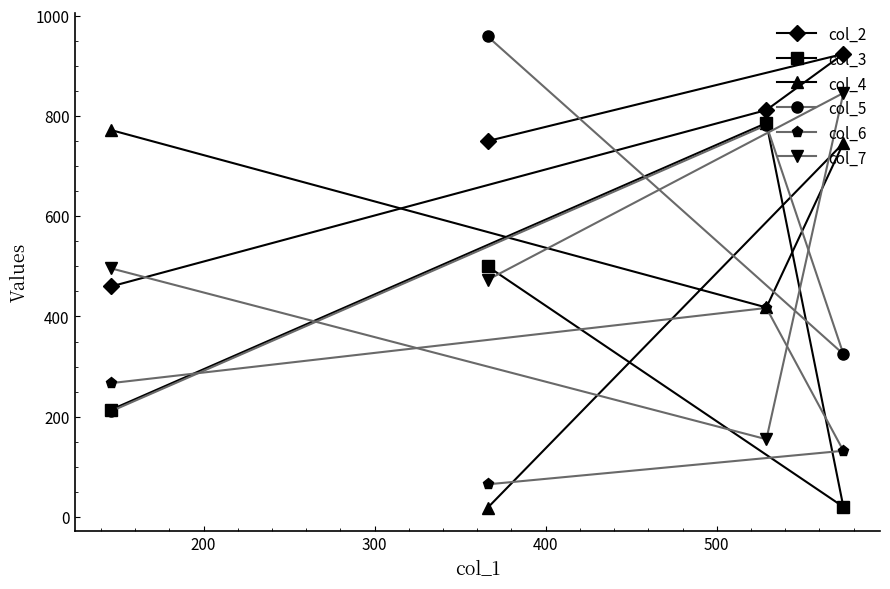

What are all the series names shown in the legend?

col_2, col_3, col_4, col_5, col_6, col_7